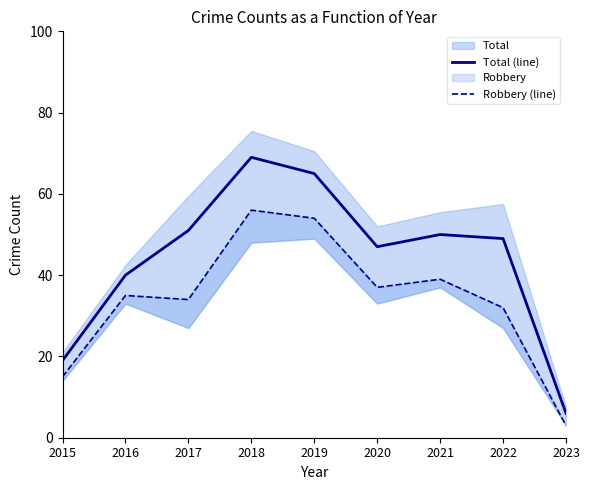

Reading left to right, extract all data points from this chart.

Total (line): 2015=19	2016=40	2017=51	2018=69	2019=65	2020=47	2021=50	2022=49	2023=6
Robbery (line): 2015=15	2016=35	2017=34	2018=56	2019=54	2020=37	2021=39	2022=32	2023=3